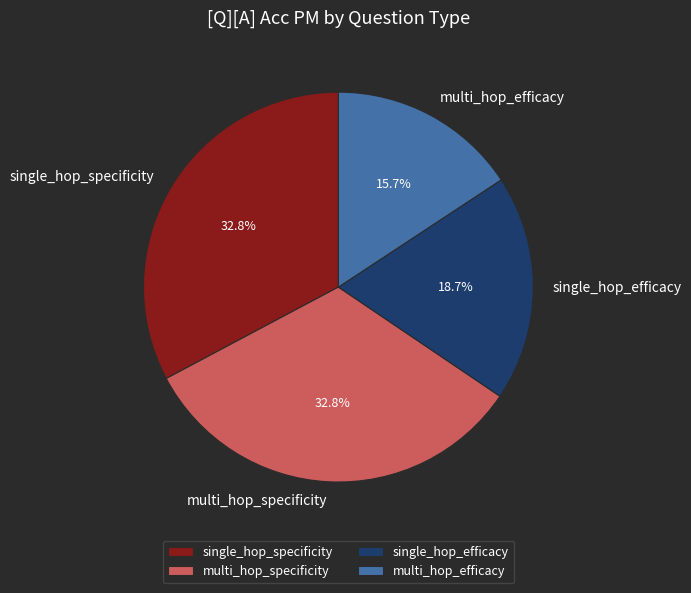

Count the number of slices in the pie.

4